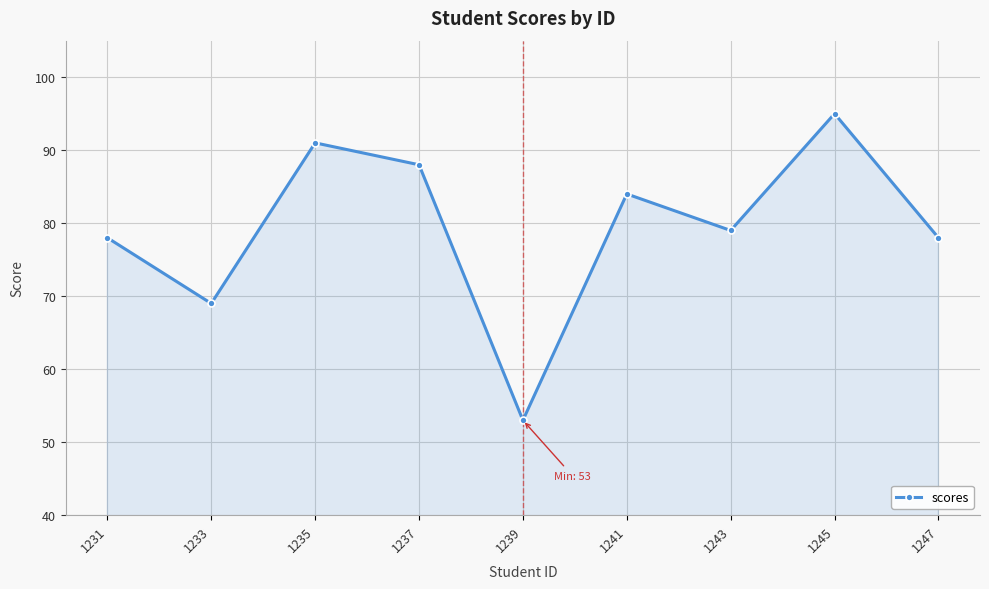

What is the value of the 3rd point from the left?

91